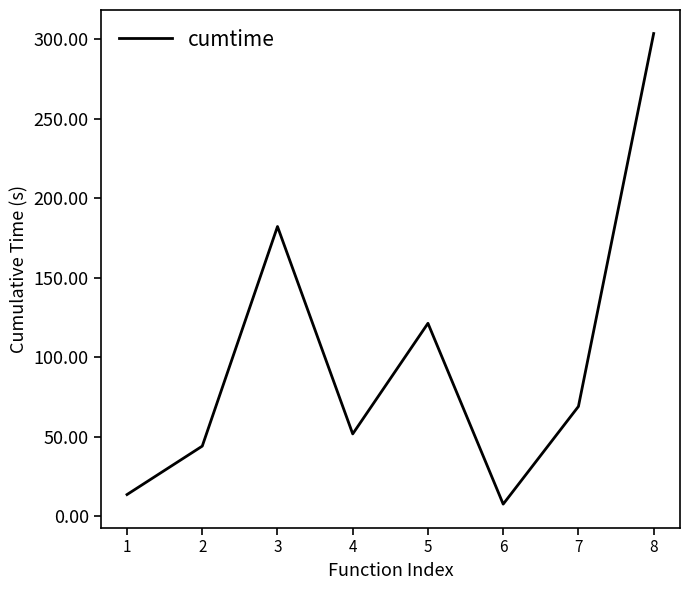

How many interior local peaks (higher than both neighbors) does the data have?

2